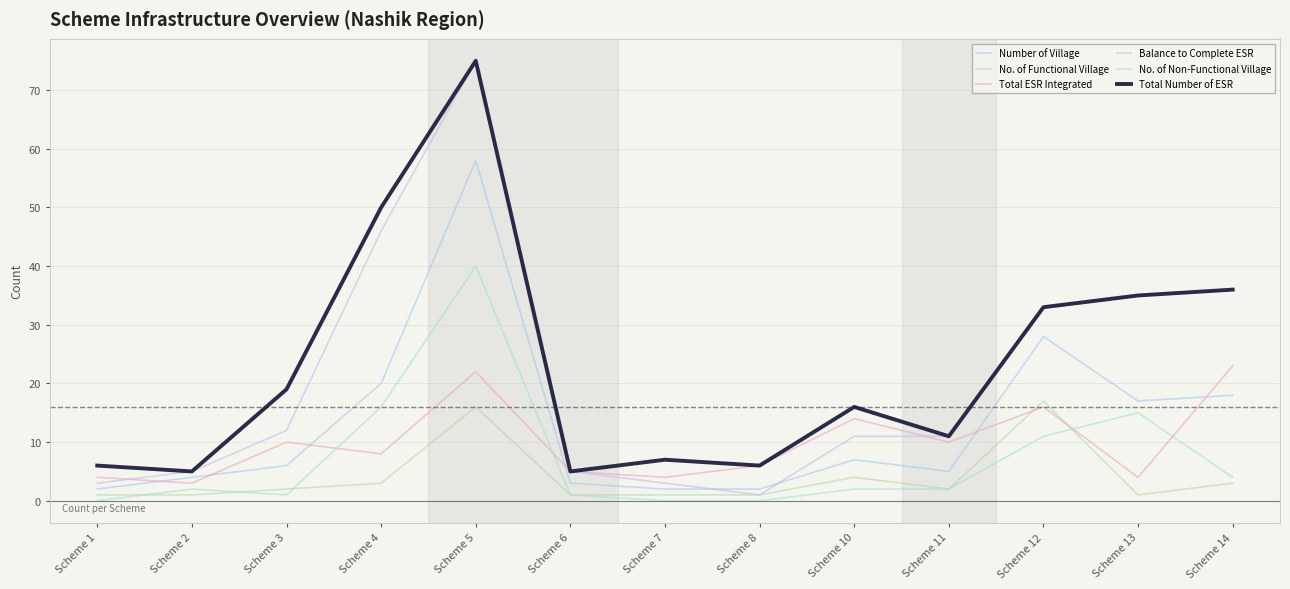

List the series in order of their peak value, highest first.

Balance to Complete ESR, Total Number of ESR, Number of Village, No. of Non-Functional Village, Total ESR Integrated, No. of Functional Village